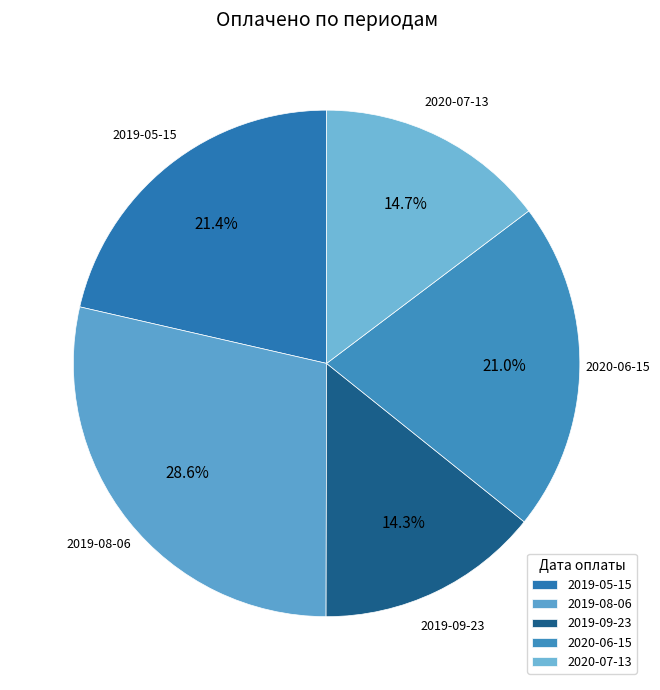

Is 2019-09-23 the majority of the pie?

No